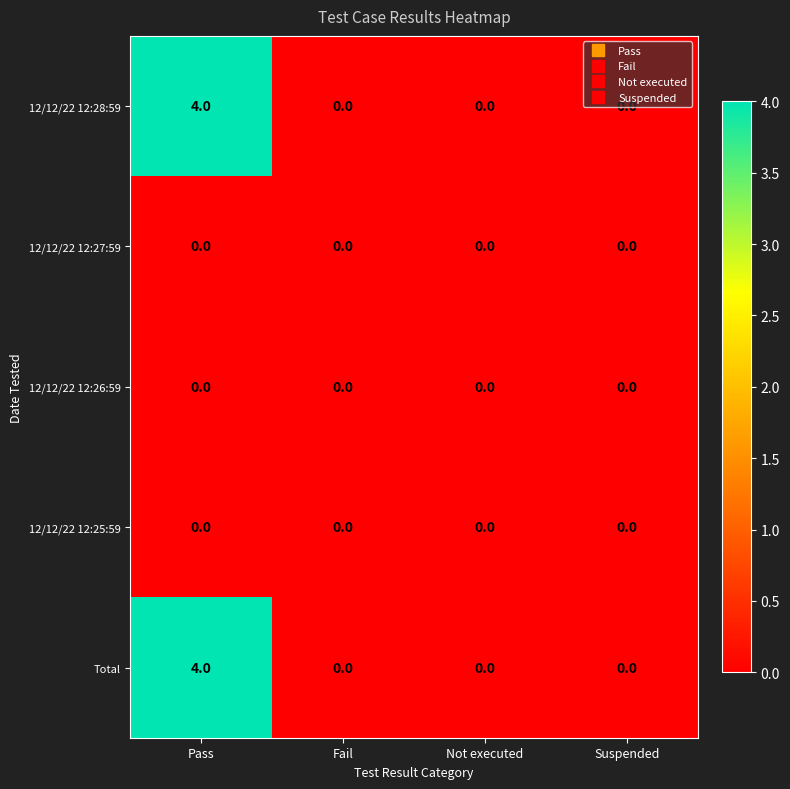

What is the highest value of the Total series?

4